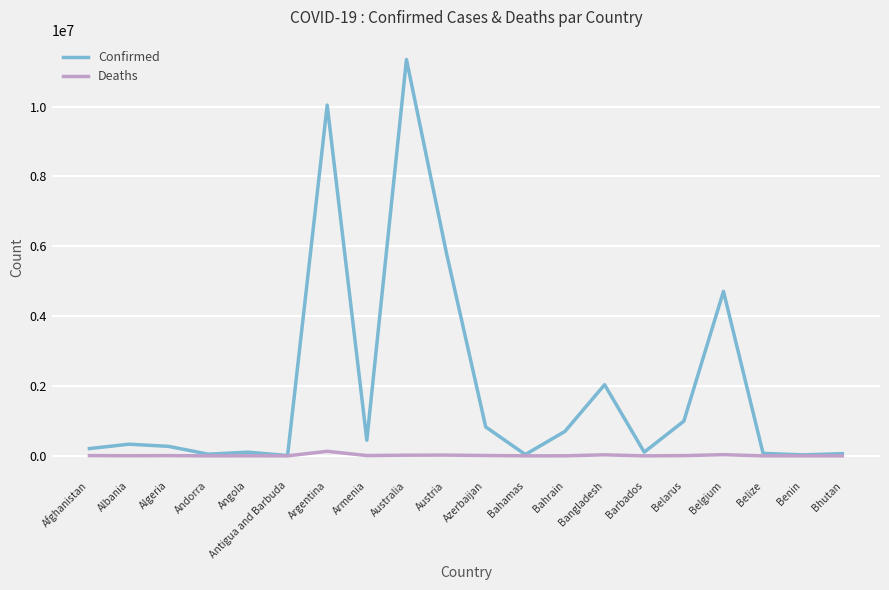

Where does the Deaths series first go above 6881?

Afghanistan